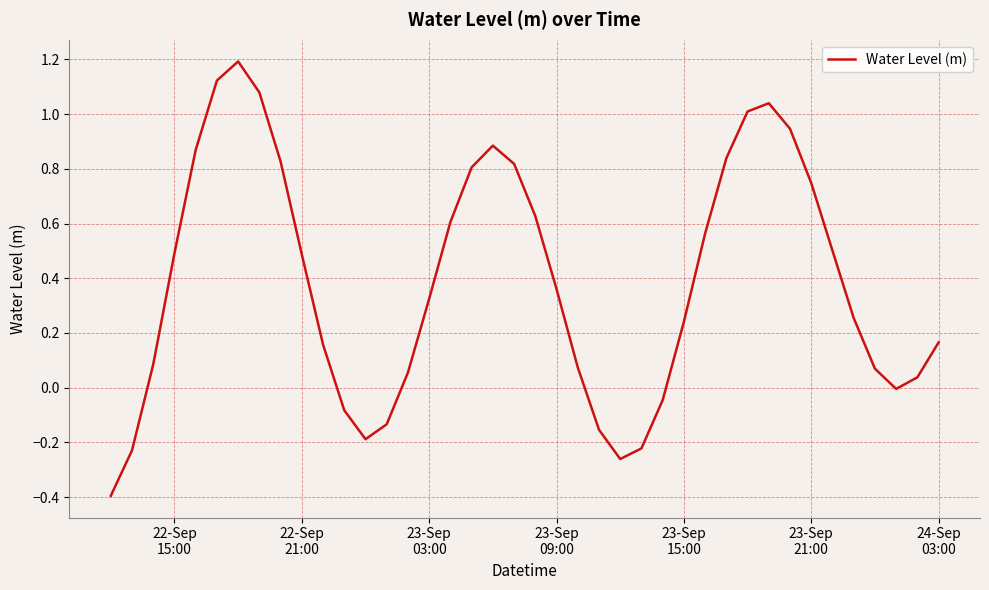

What is the minimum value shown in the chart?

-0.4